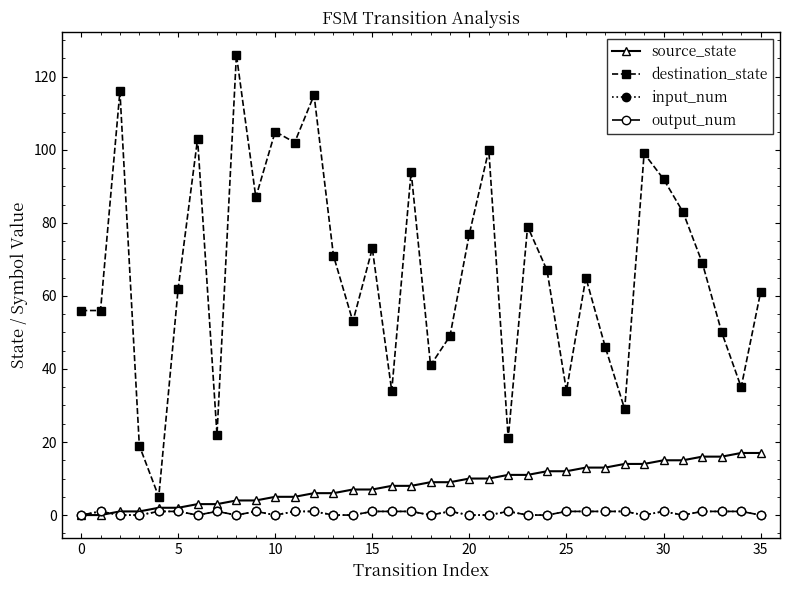

True or false: destination_state and output_num intersect in this chart.

False